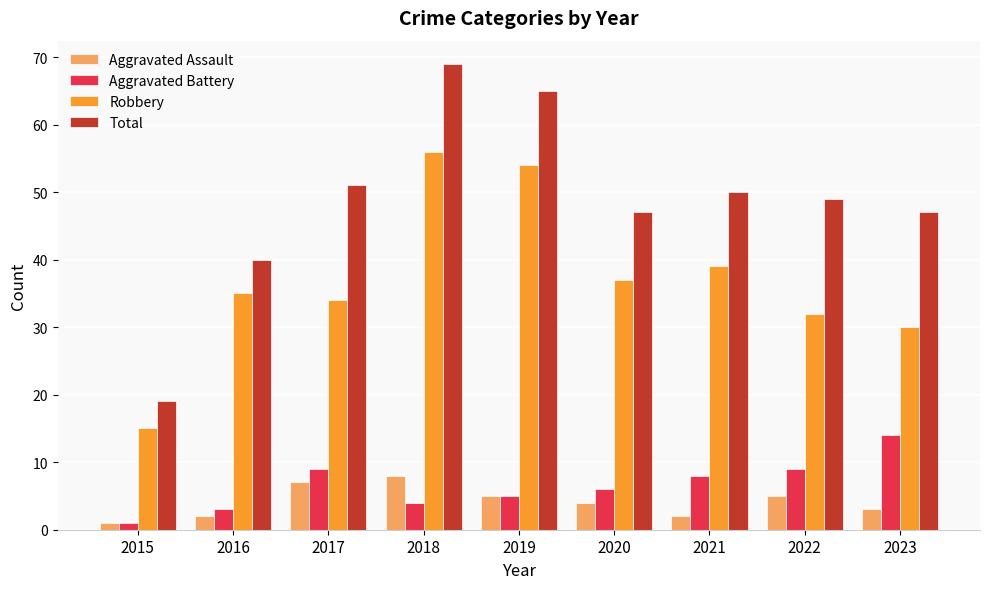

Which series has the largest range (max minus min)?

Total